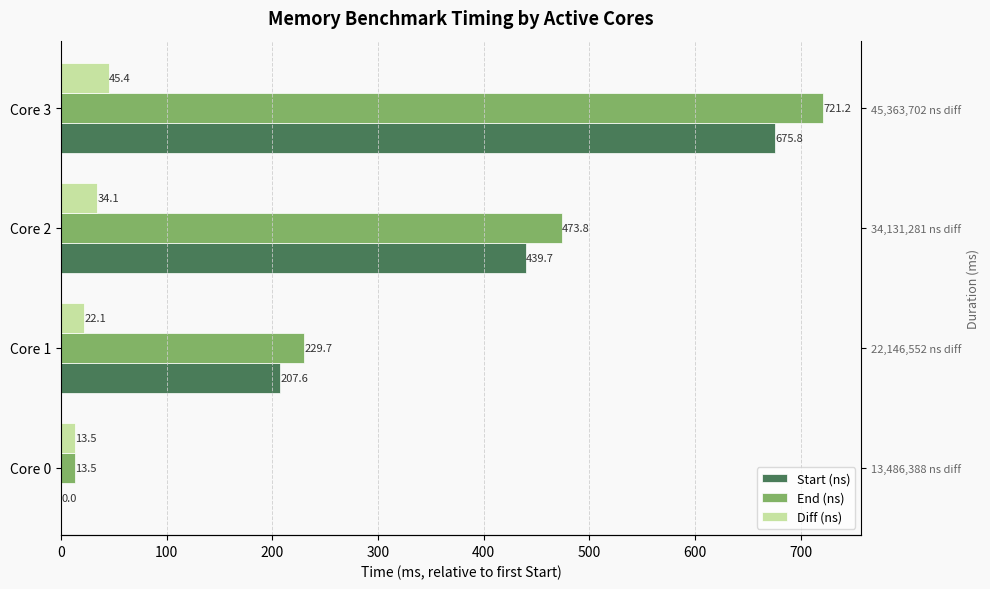

At how many categories does at least one series exceed 577?

1